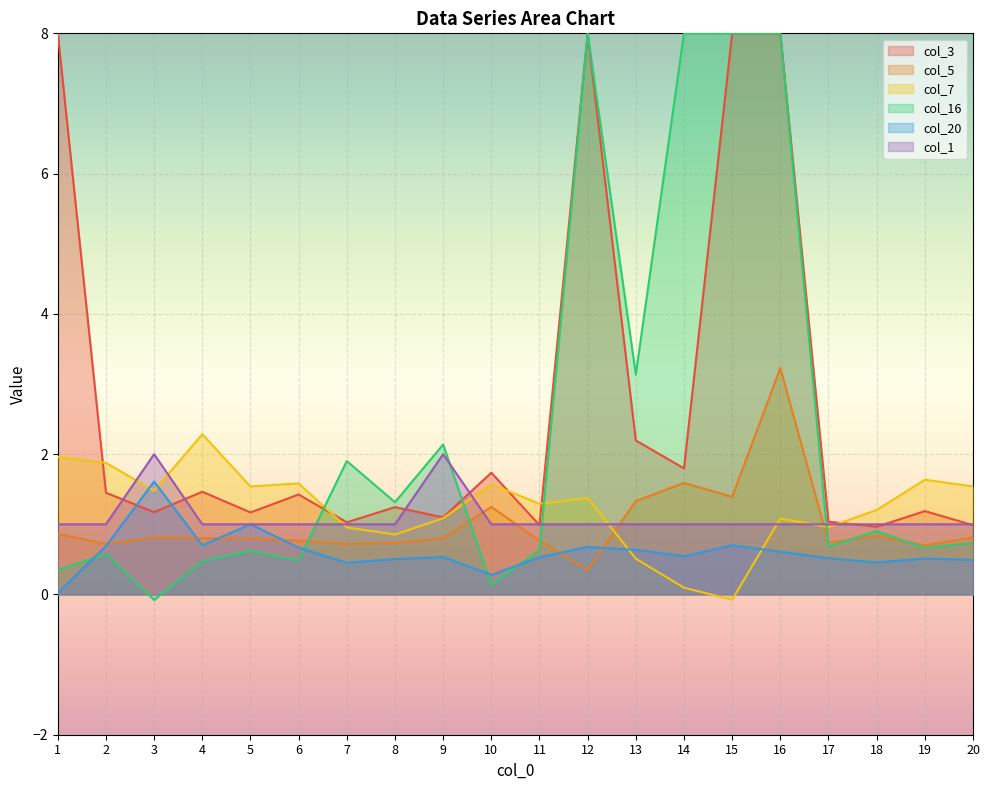

The value of col_5 at 7 is 0.7. True or false?

True